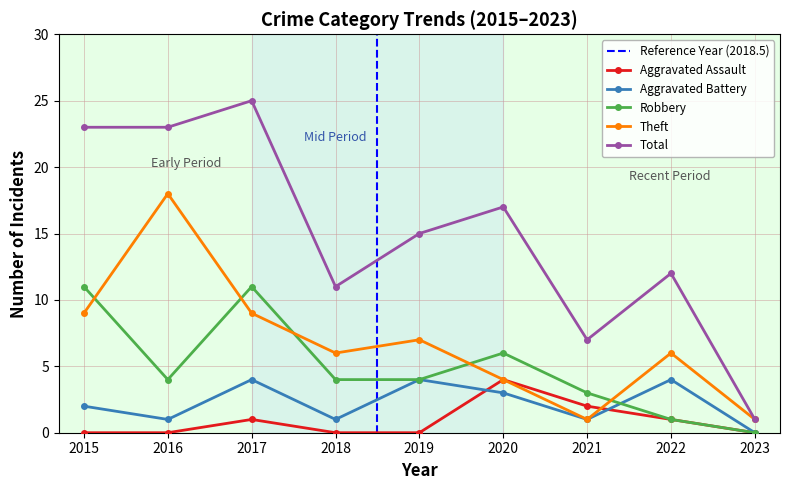

Reading left to right, extract all data points from this chart.

Aggravated Assault: 0	0	1	0	0	4	2	1	0
Aggravated Battery: 2	1	4	1	4	3	1	4	0
Robbery: 11	4	11	4	4	6	3	1	0
Theft: 9	18	9	6	7	4	1	6	1
Total: 23	23	25	11	15	17	7	12	1